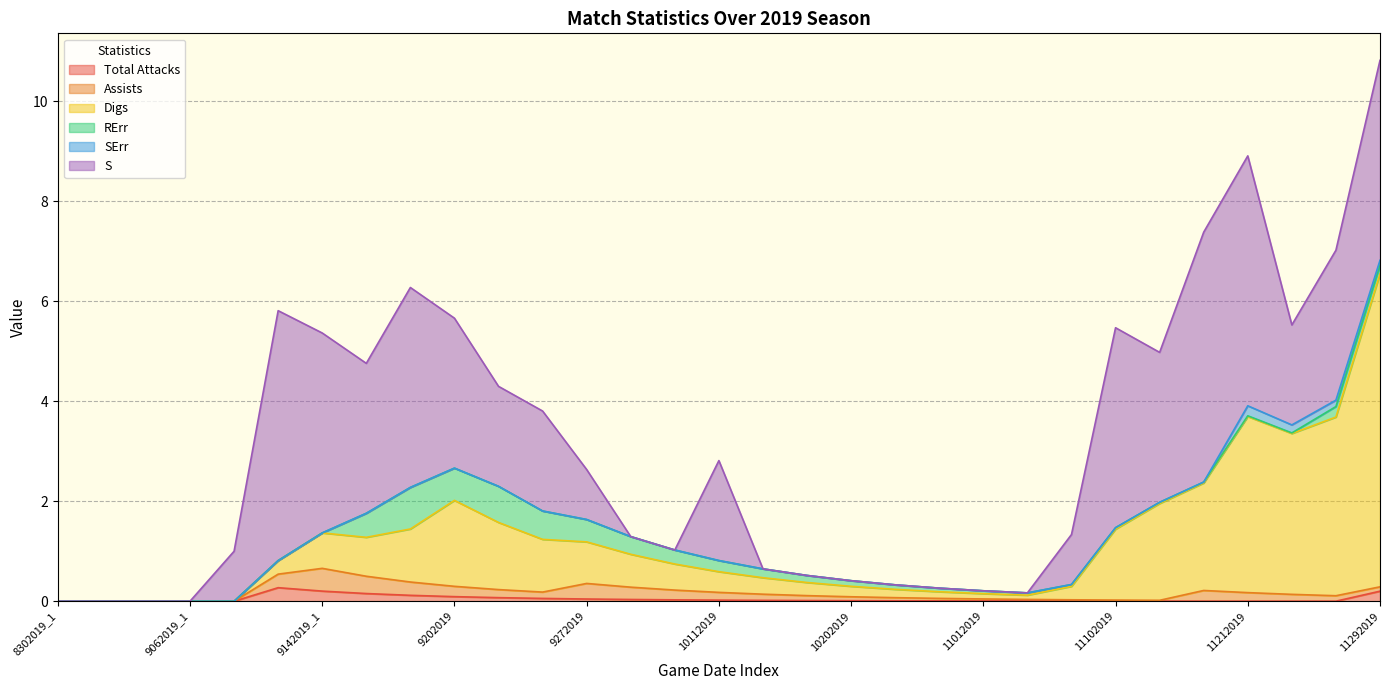

What is the total value across all series at 10252019?

0.3